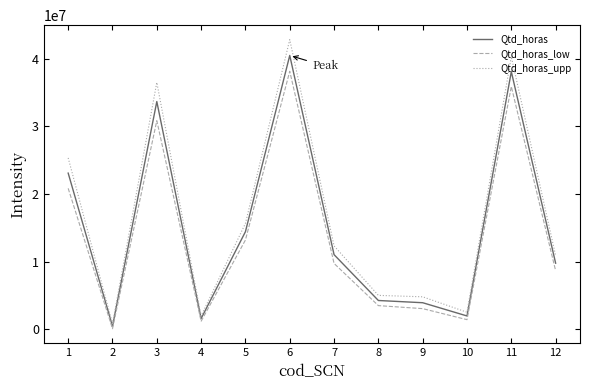

Is it true that Qtd_horas equals 33674513.9 at 3?

True